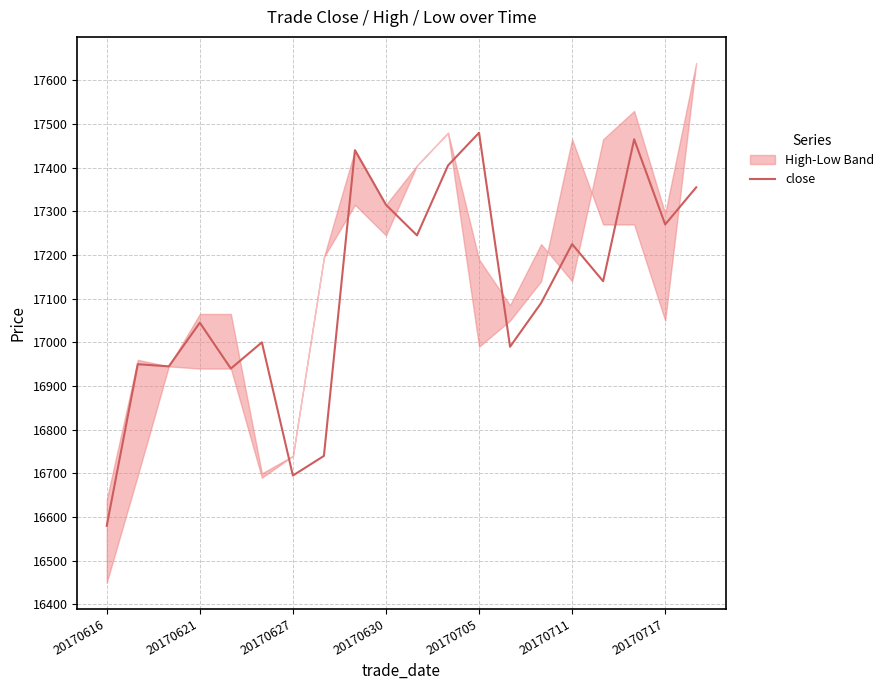

True or false: the data shows 29419 at 17.

False